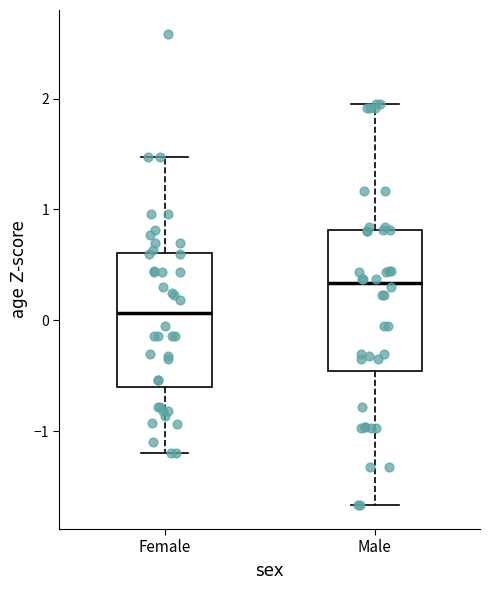

Reading left to right, read every box against the y-axis: the position of its median line, the range the box covers, and the ends of its whiskers. The values are not printed on the chart, so give them approximately, as read against the axis.

Female: median 0.1, box -0.6 to 0.6, whiskers -1.2 to 1.5
Male: median 0.3, box -0.5 to 0.8, whiskers -1.7 to 1.9